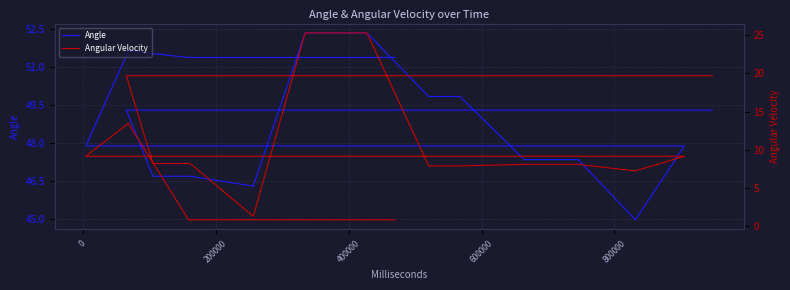

What is the value of the Angle point at the 18th from the left?

51.4